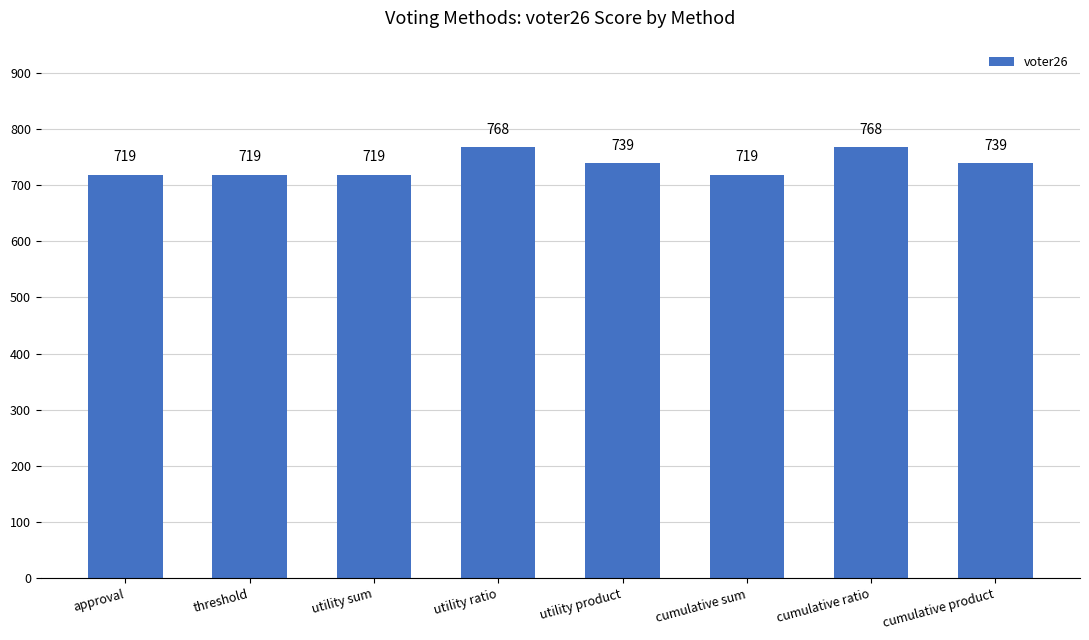

How many values are between 719 and 768?

8